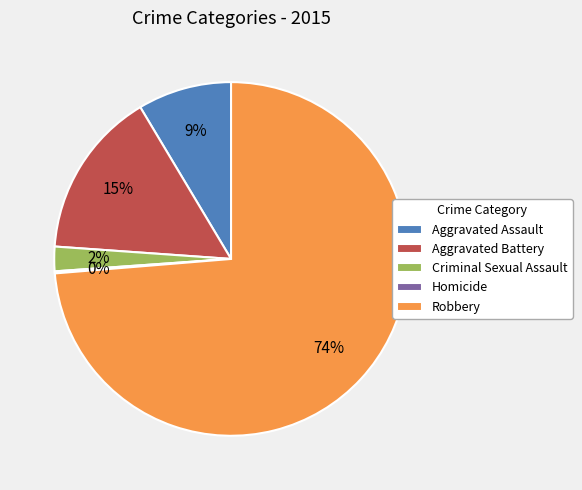

Which slice represents more than half of the pie?

Robbery